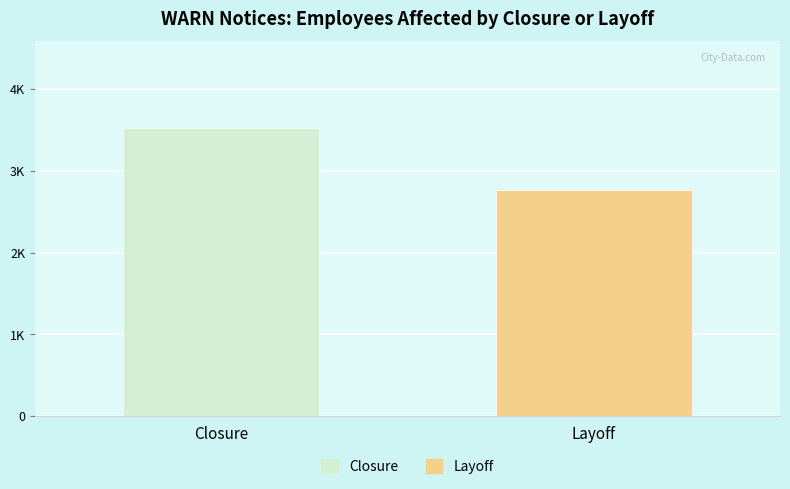

Does the chart contain stacked bars?

No